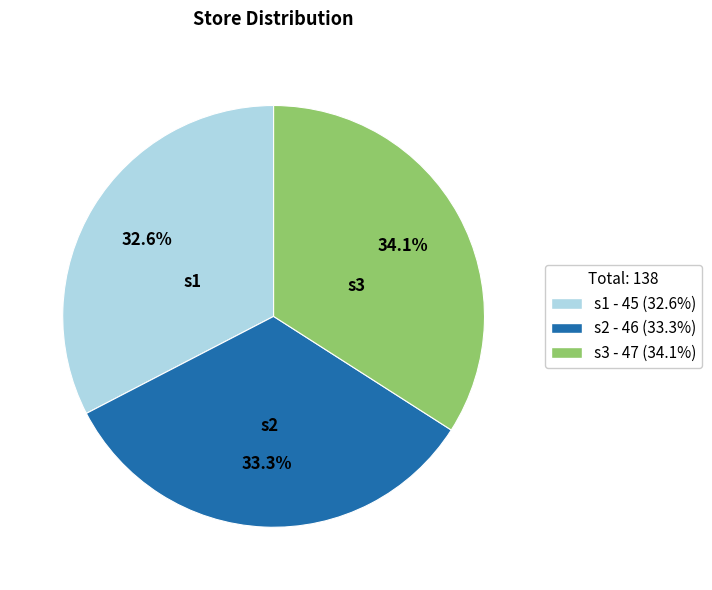

What percentage is the s2 slice, to the nearest percent?

33%